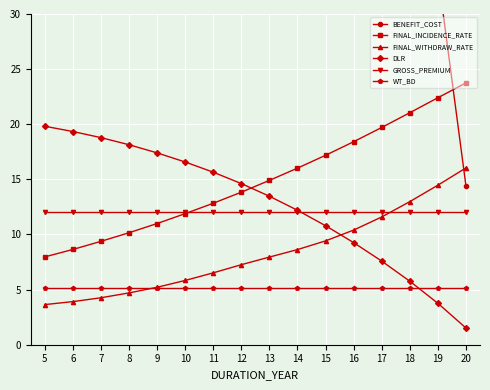

What is the value of the BENEFIT_COST point at the 4th from the left?

73.7